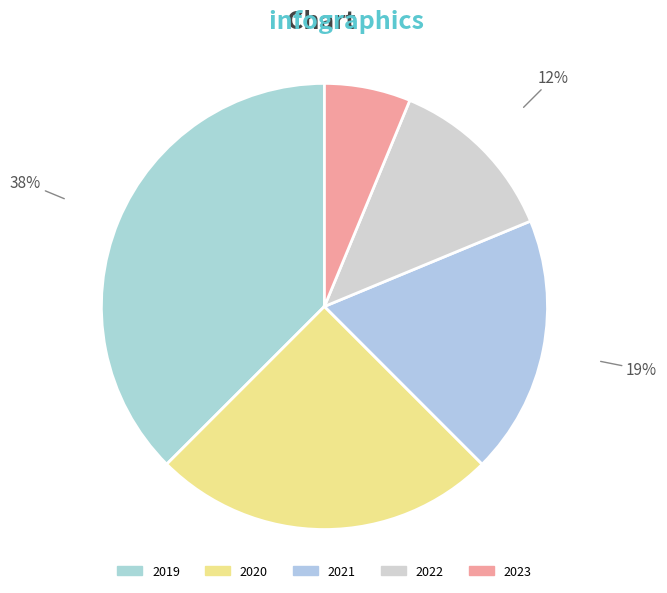

Which slice is the smallest?

2023